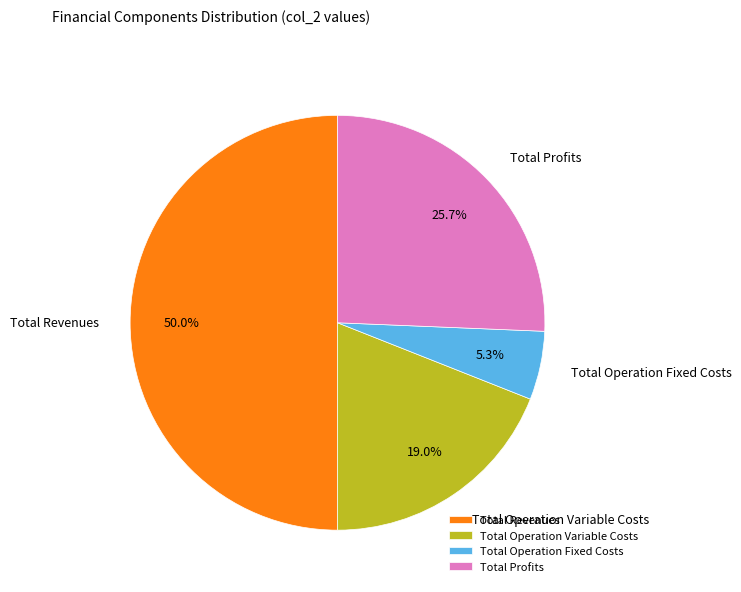

Rank the categories by value from highest to lowest.

Total Revenues, Total Profits, Total Operation Variable Costs, Total Operation Fixed Costs